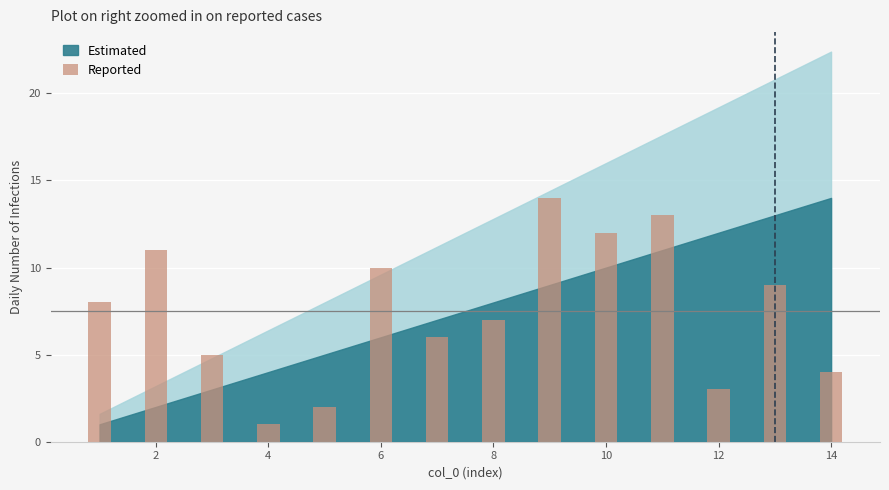

What is the average value?

8